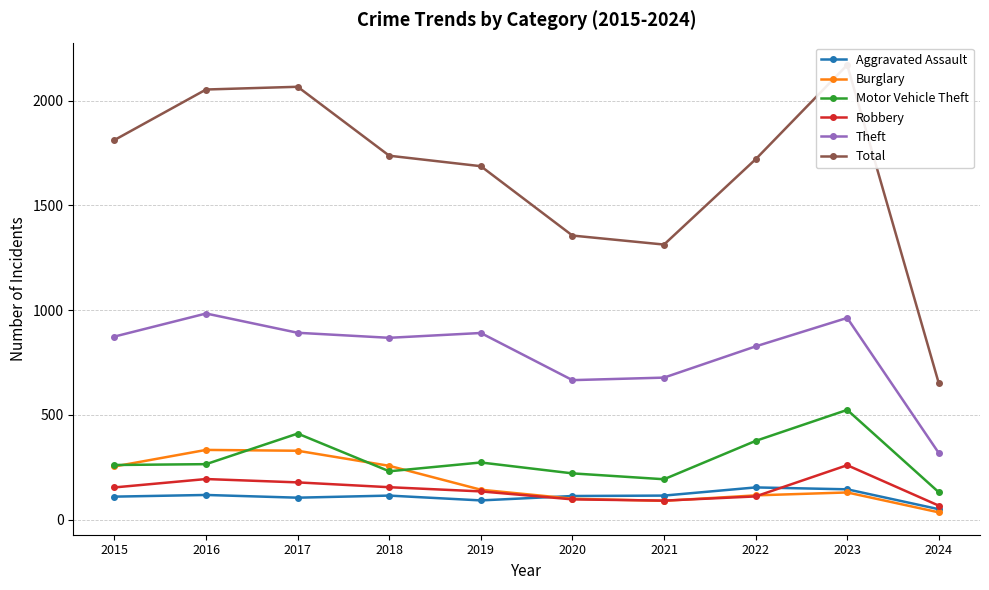

Which series has the largest range (max minus min)?

Total